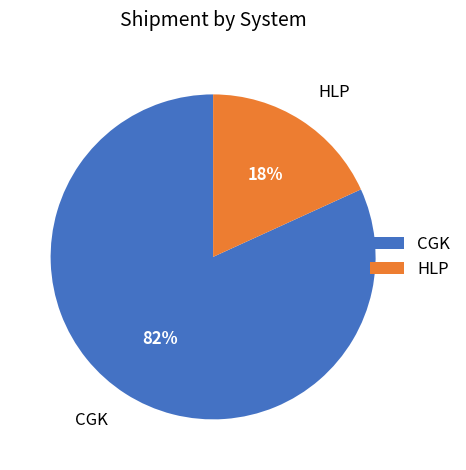

To the nearest percent, what is the combined percentage of HLP and CGK?

100%